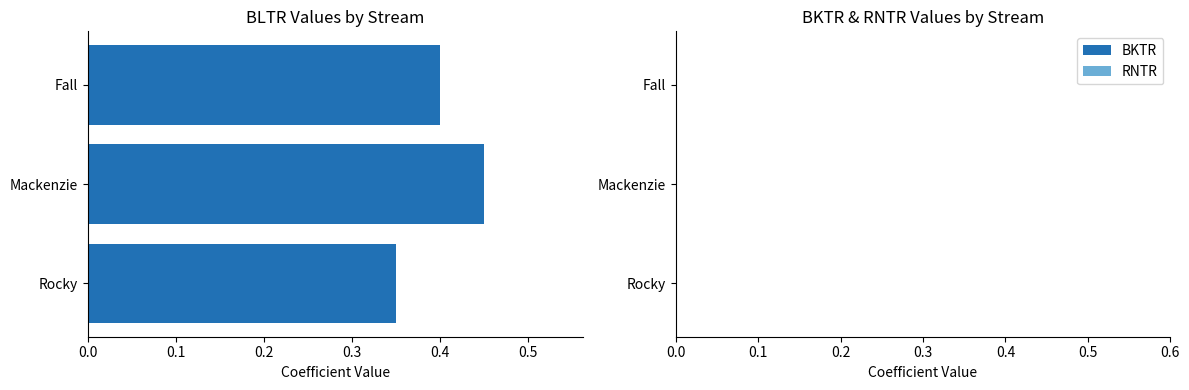

Rank the categories by value from highest to lowest.

Mackenzie, Fall, Rocky